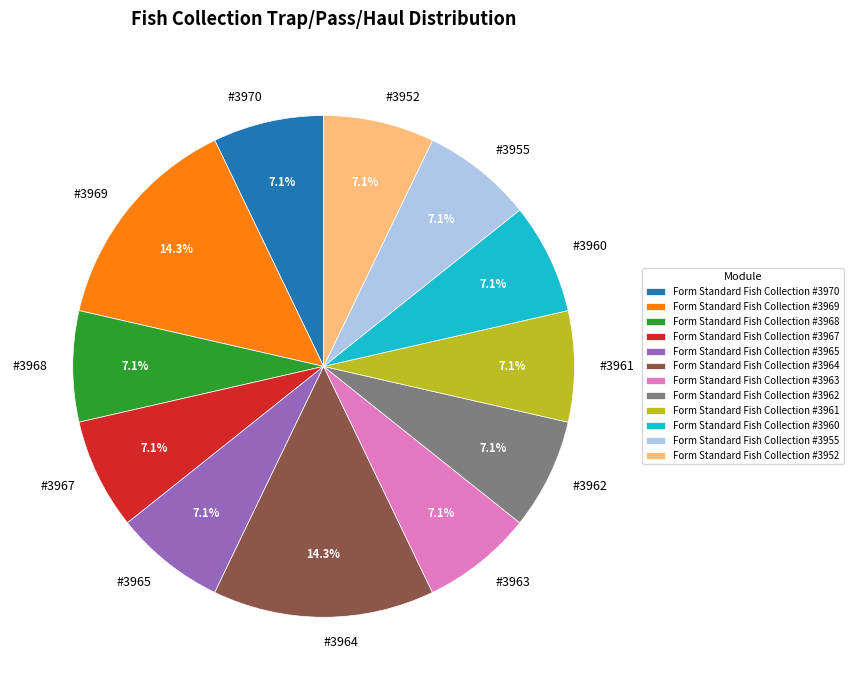

Is the sum of Form Standard Fish Collection #3970 and Form Standard Fish Collection #3960 greater than half?

No